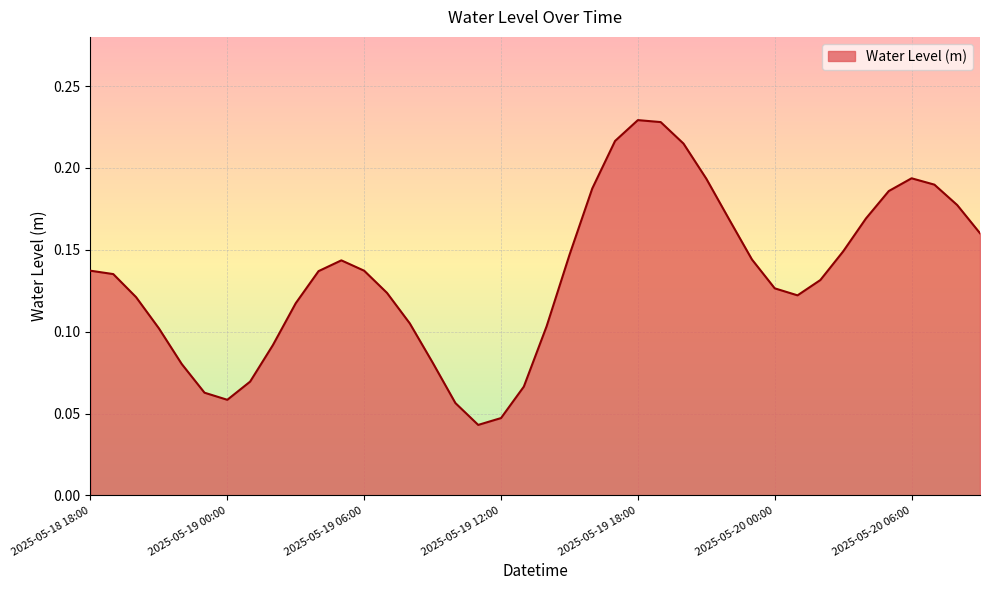

At which label is the value closest to 0?

2025-05-19 11:00